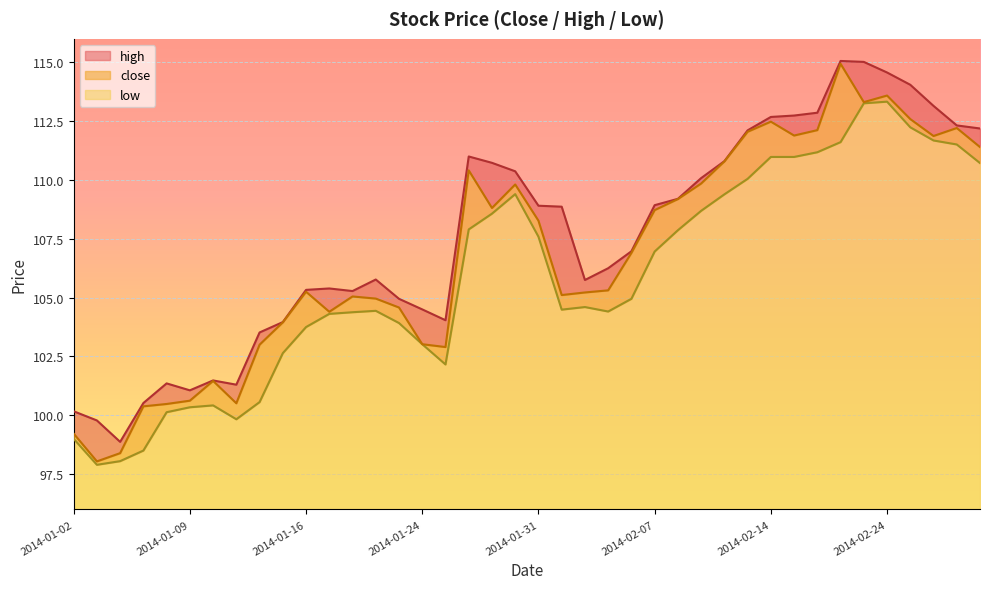

How many data points does each series have?

40